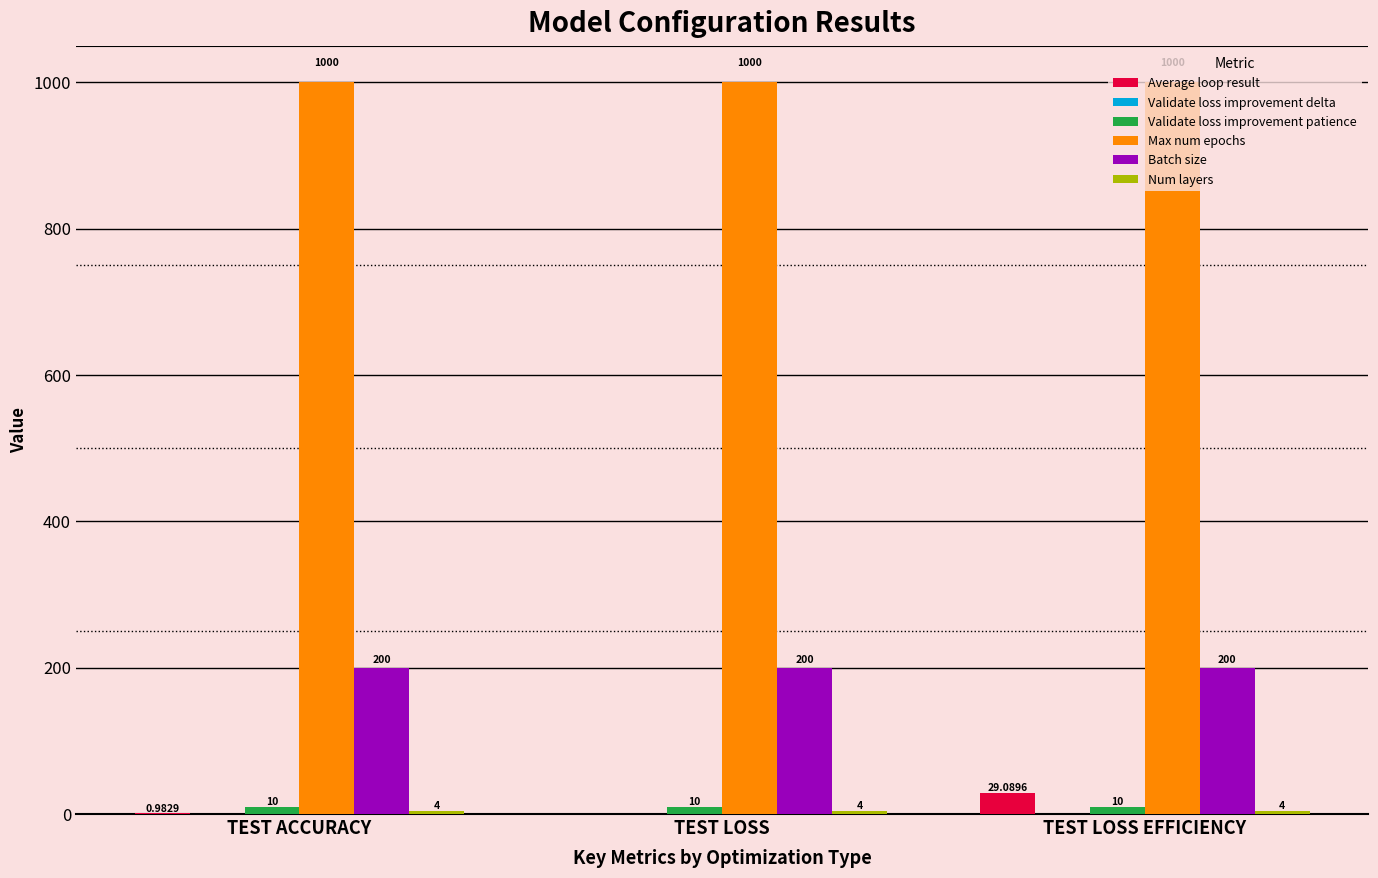

Count the number of data series in this chart.

6